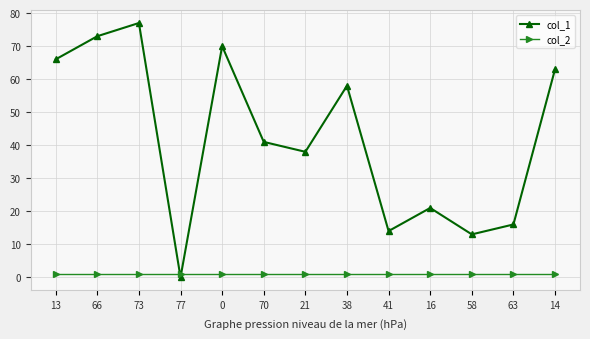

Which category has the highest value across all series?

73